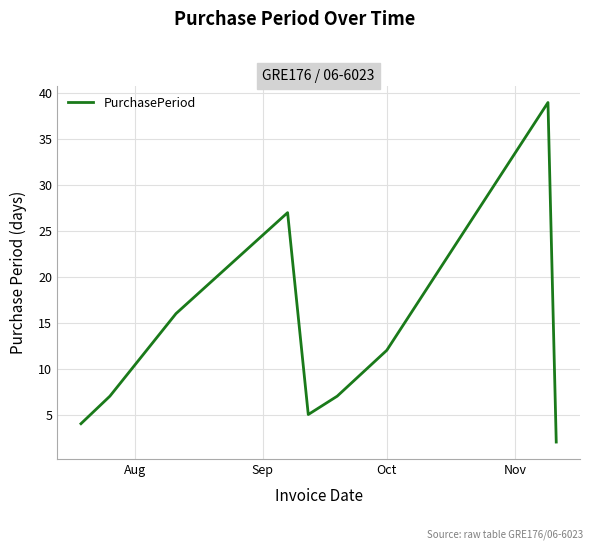

What is the greatest value displayed?

39